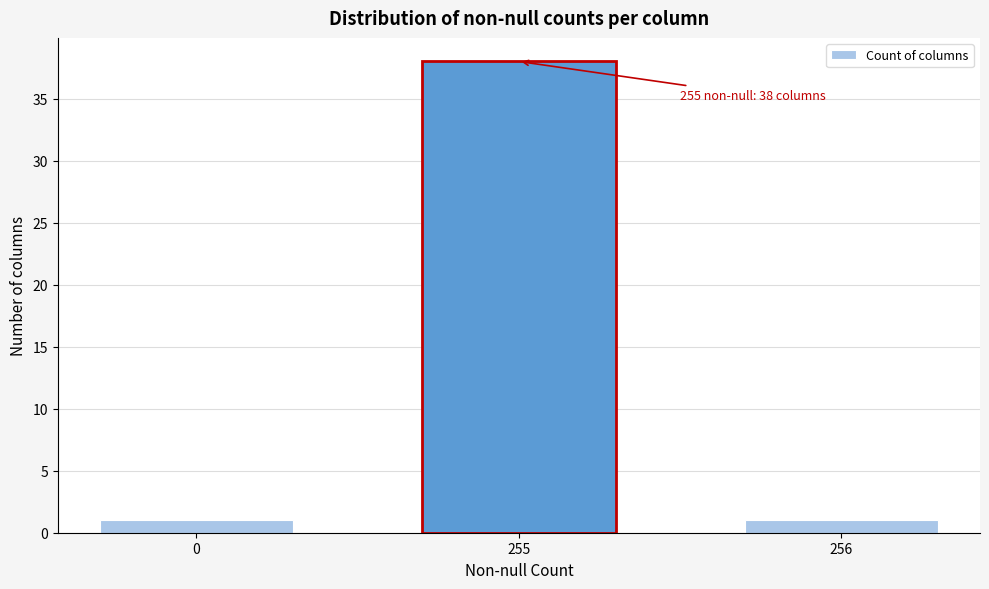

Reading right to left, list all the values displayed in this chart.

1	38	1